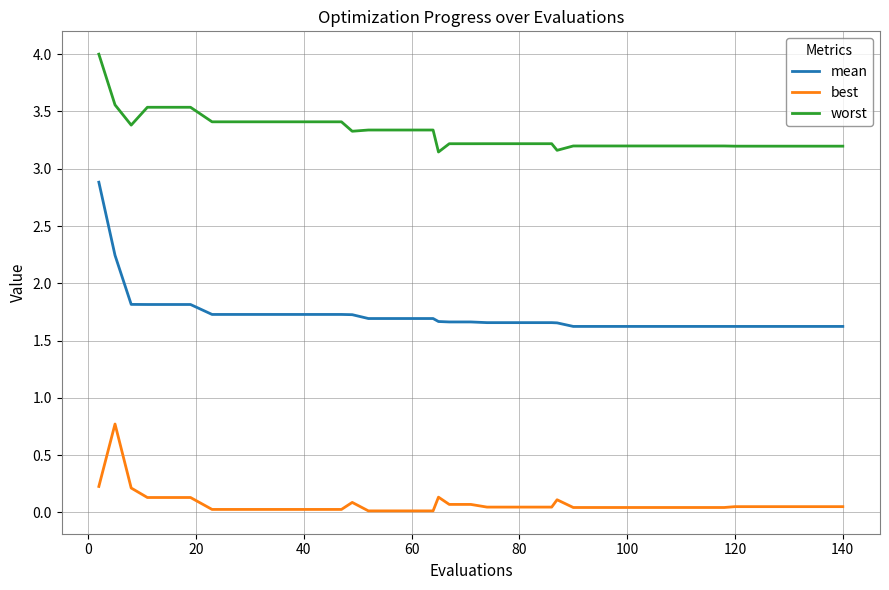

List the series in order of their overall mean, lowest first.

best, mean, worst